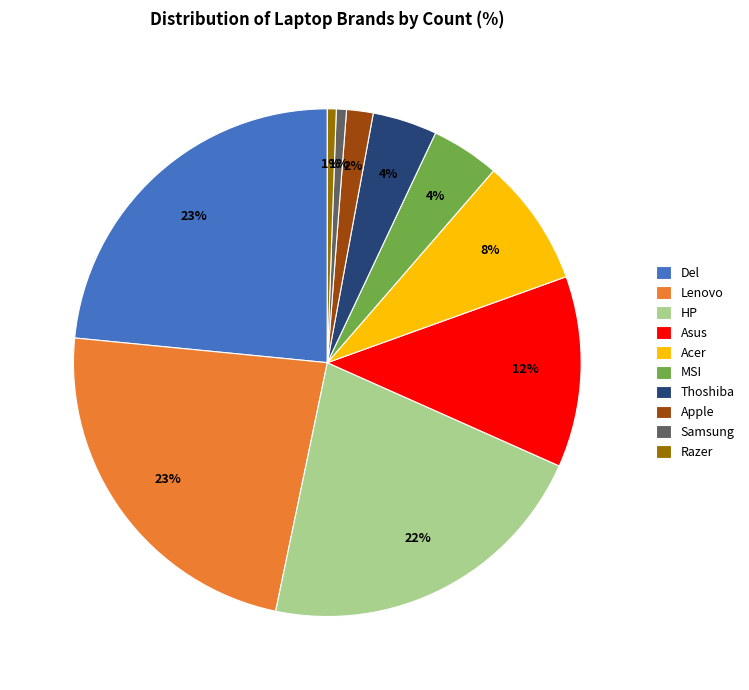

To the nearest percent, what is the average slice percentage?

10%